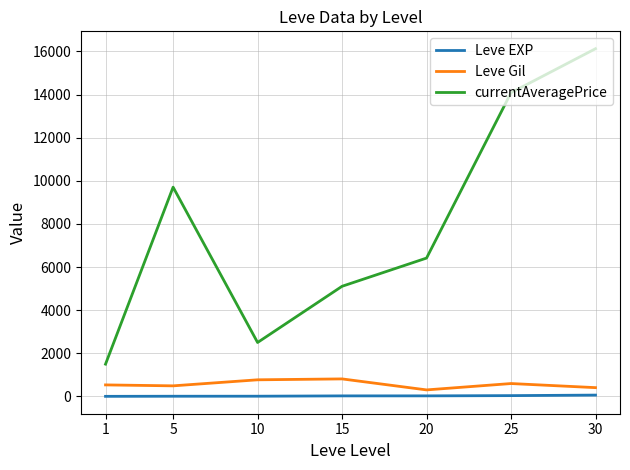

List the series in order of their peak value, lowest first.

Leve EXP, Leve Gil, currentAveragePrice